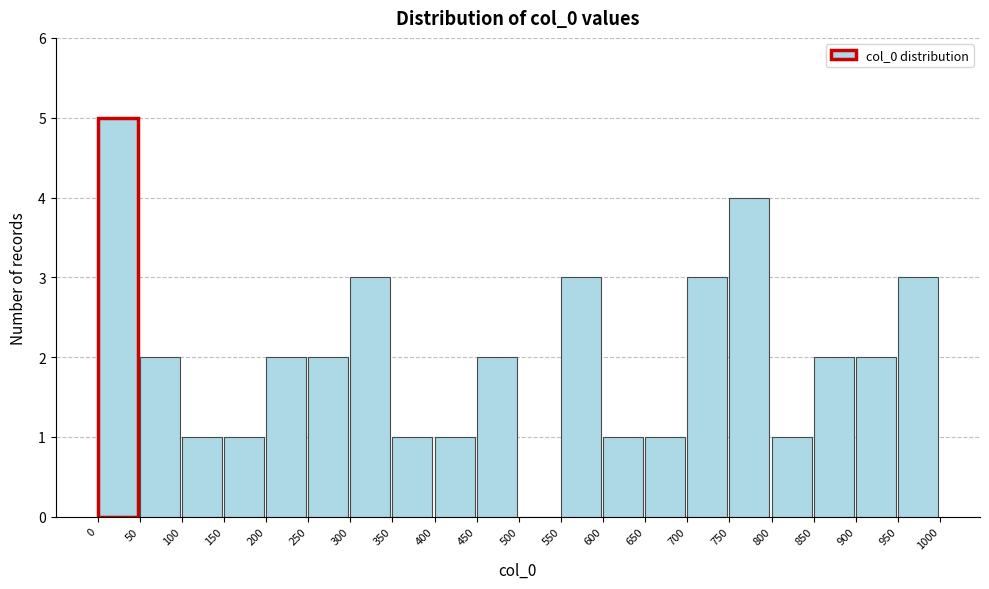

What is the height of the bar covering 650 to 700 on the x-axis? The values are not printed on the chart, so give them approximately, as read against the axis.

1